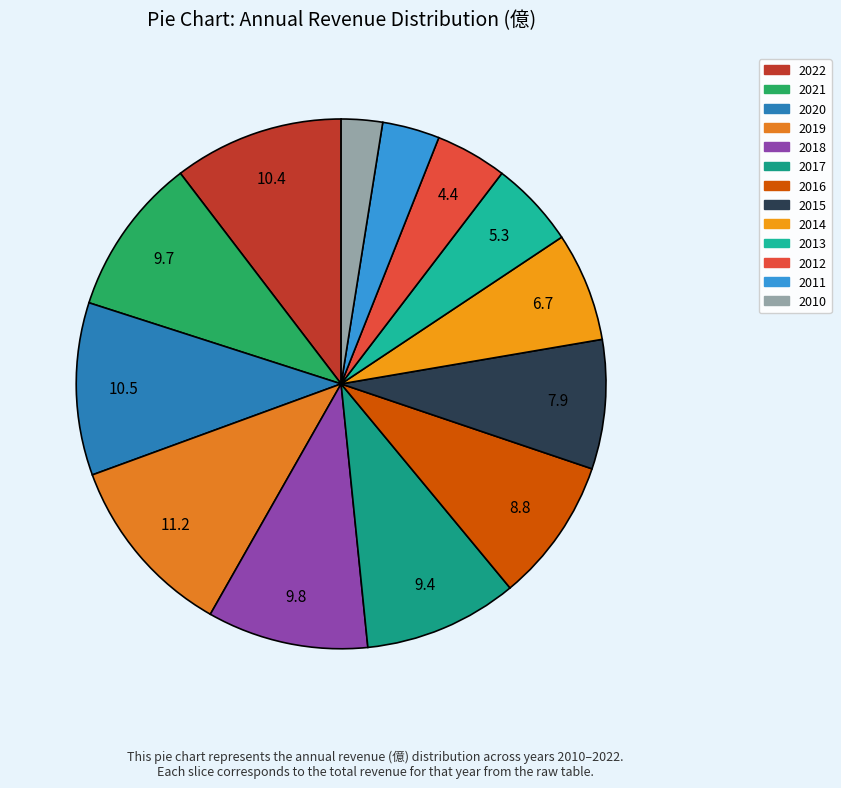

How many segments does this pie chart have?

13